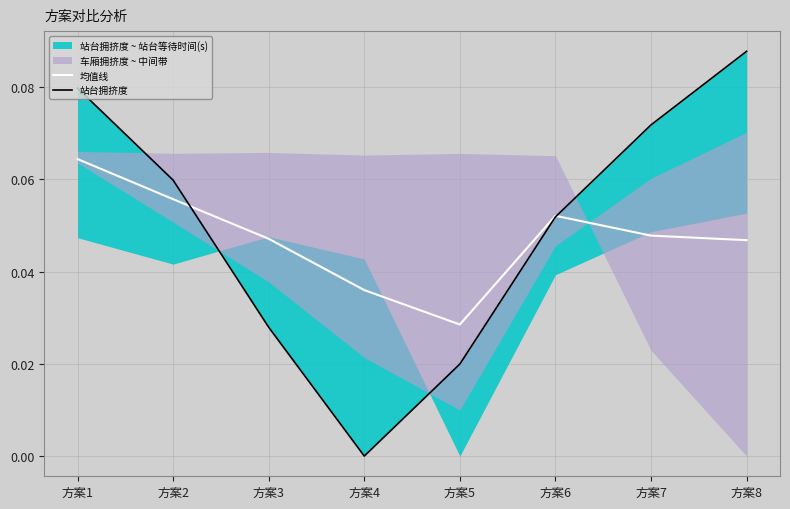

Is it true that 均值线 equals 0.1 at 方案1?

True